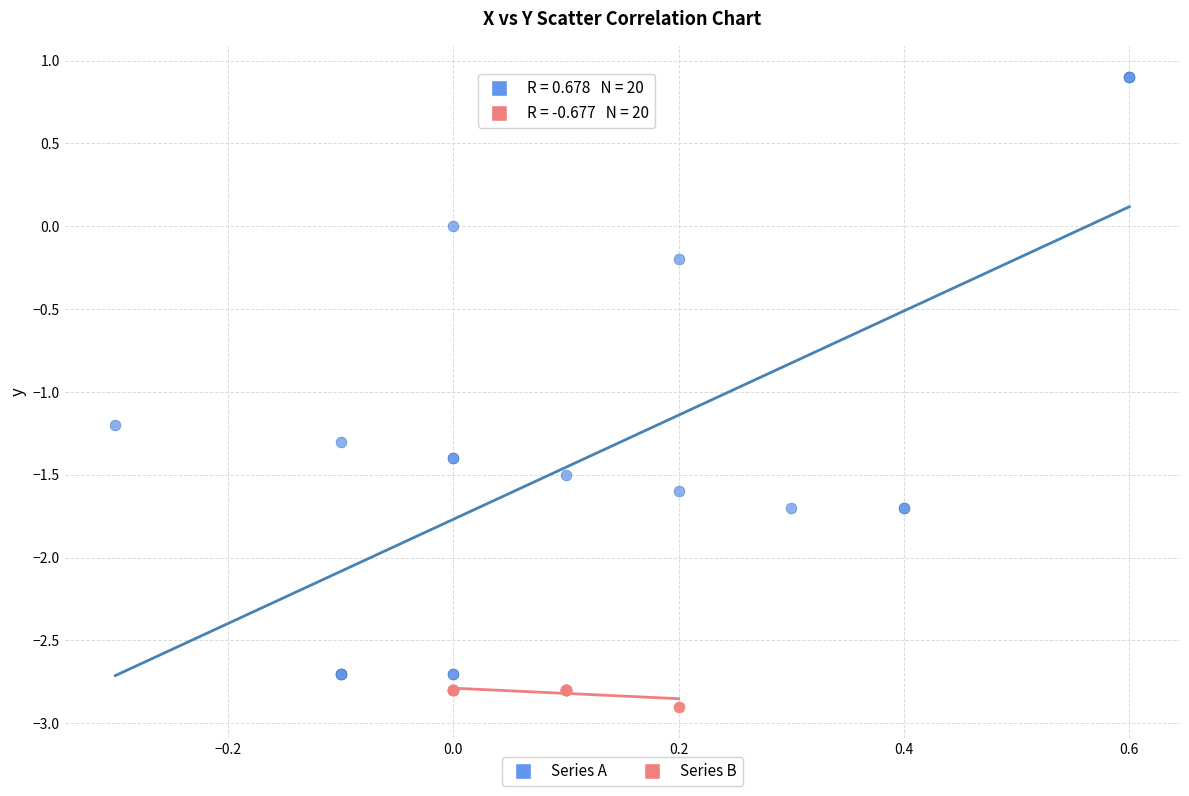

Which series contains the highest Y value?

Series A